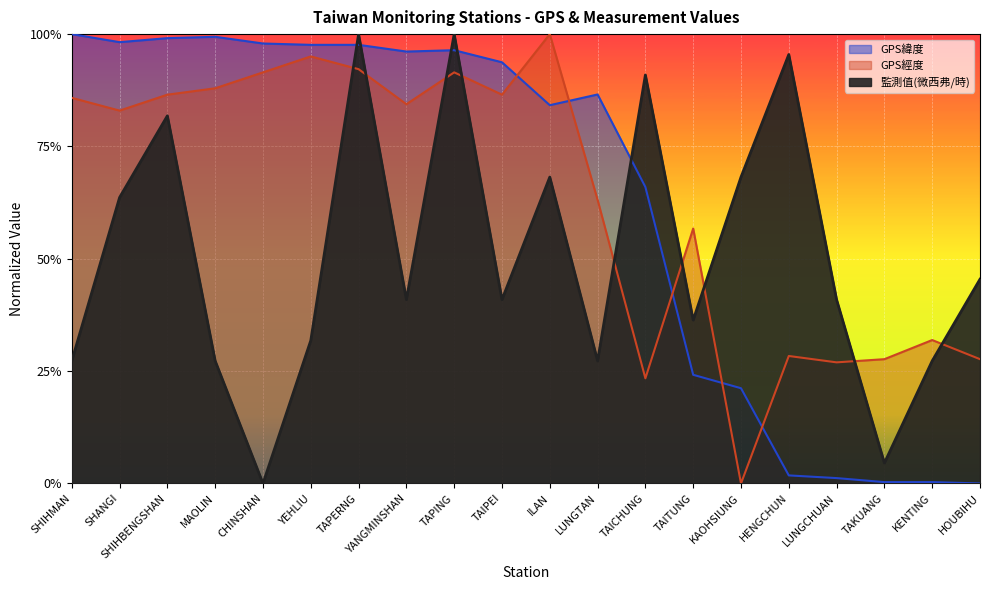

Which category has the lowest value in the GPS經度 series?

KAOHSIUNG